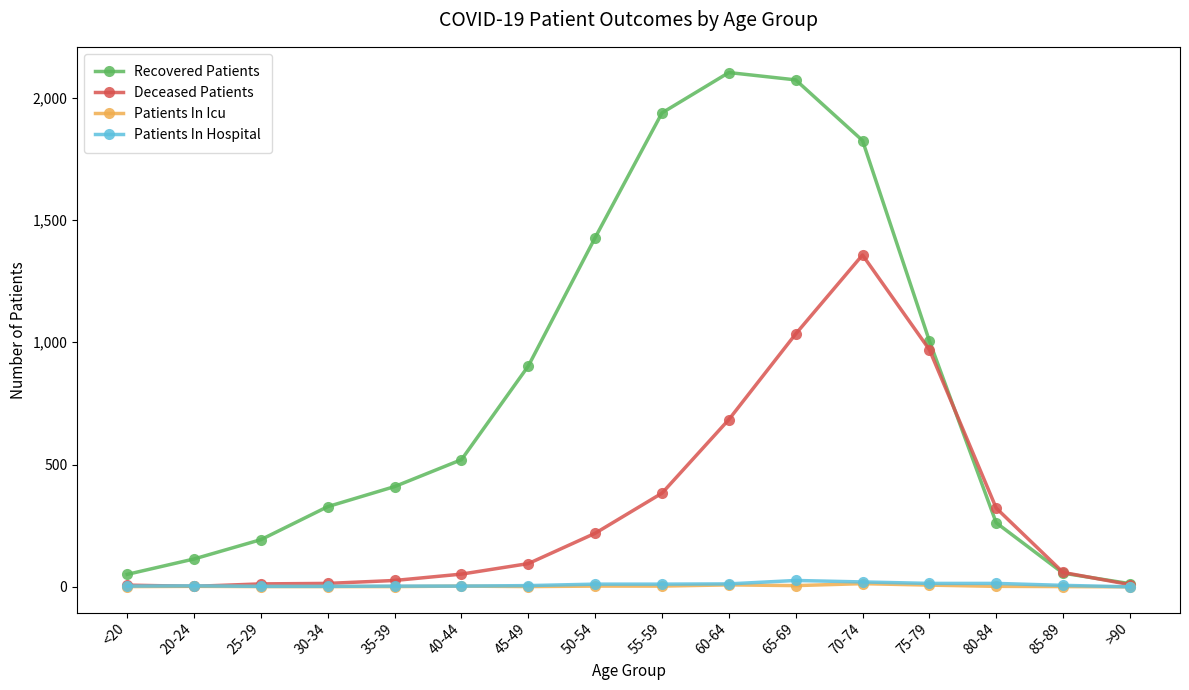

True or false: Recovered Patients has a value of 362 at 80-84.

False